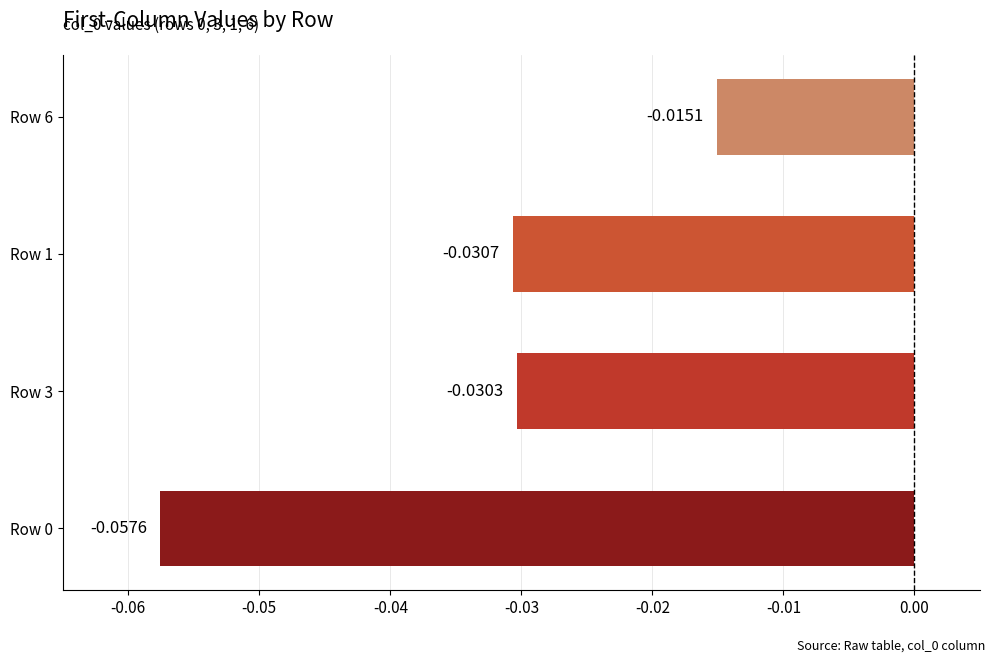

Which has a higher value, Row 0 or Row 1?

Row 1